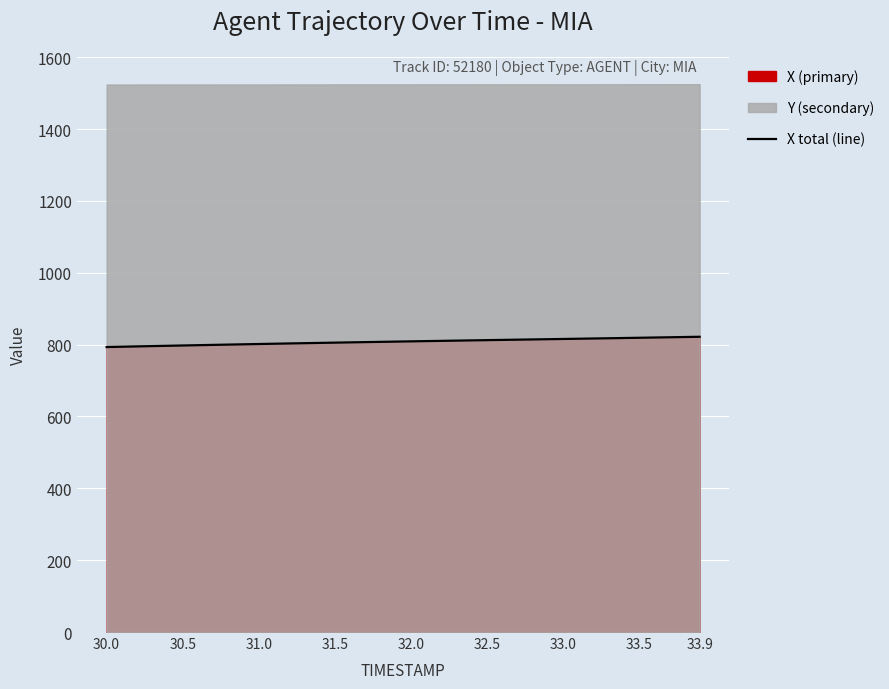

What is the sum of all values?

32331.4